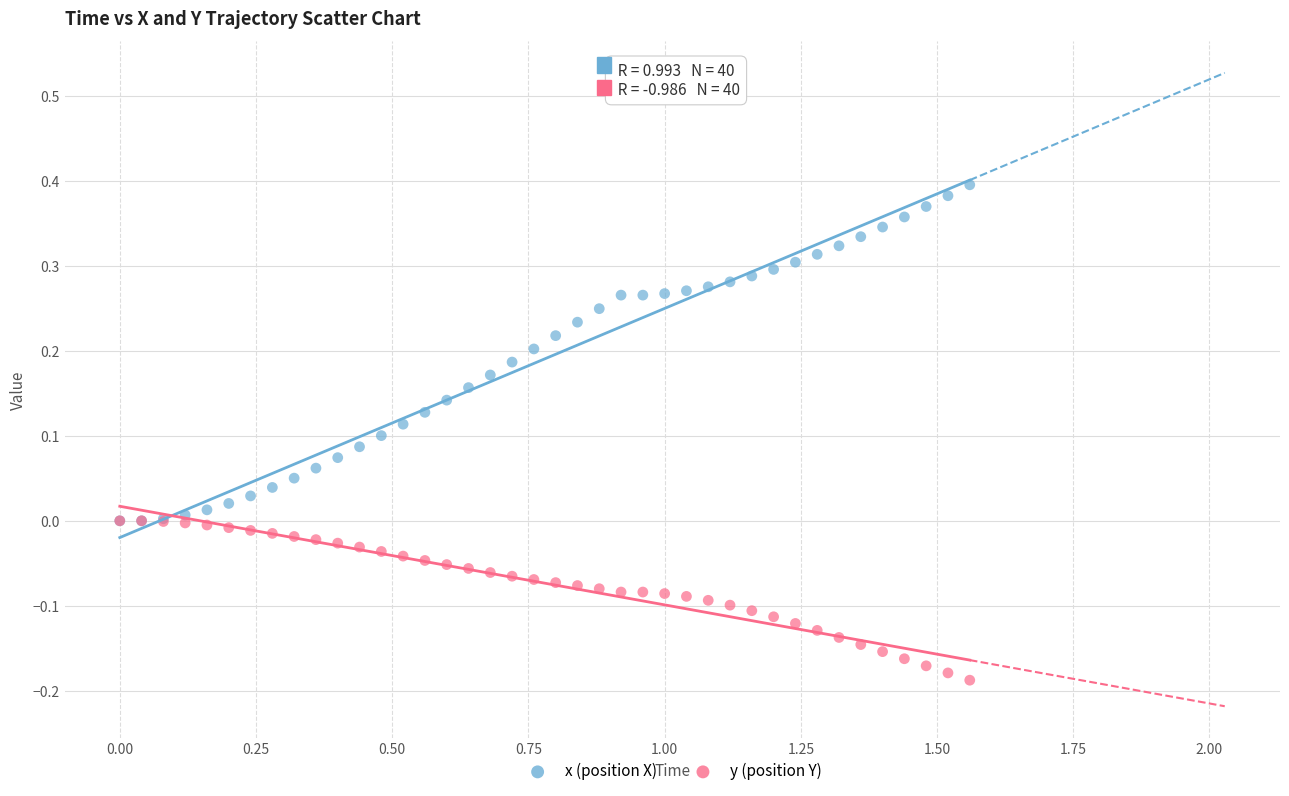

Which series has the widest spread of Y values?

x (position X)